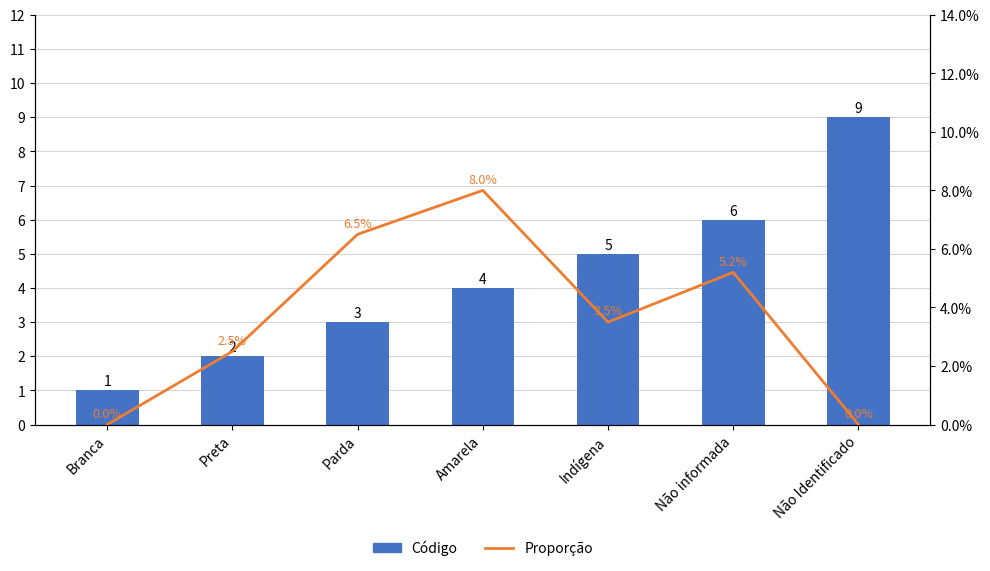

How many Código values are between 2 and 6?

5